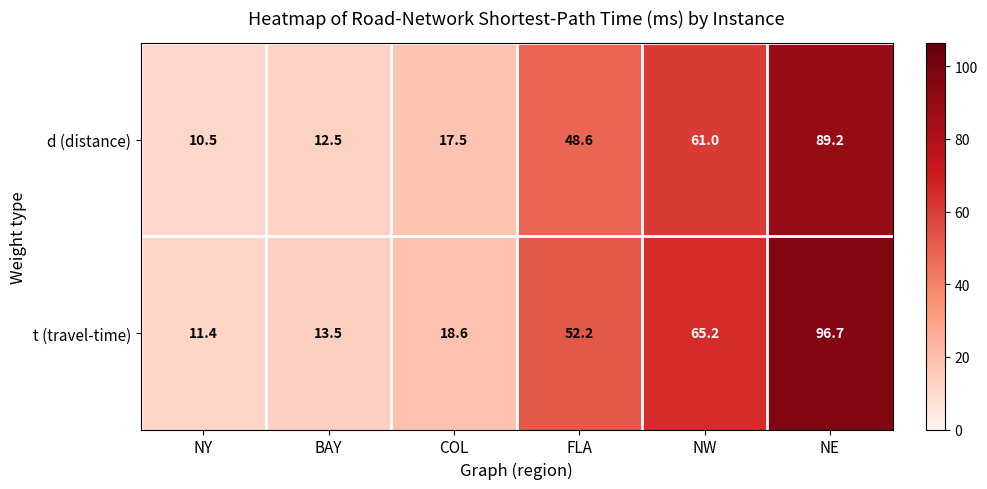

At which label does d (distance) first exceed 48?

FLA